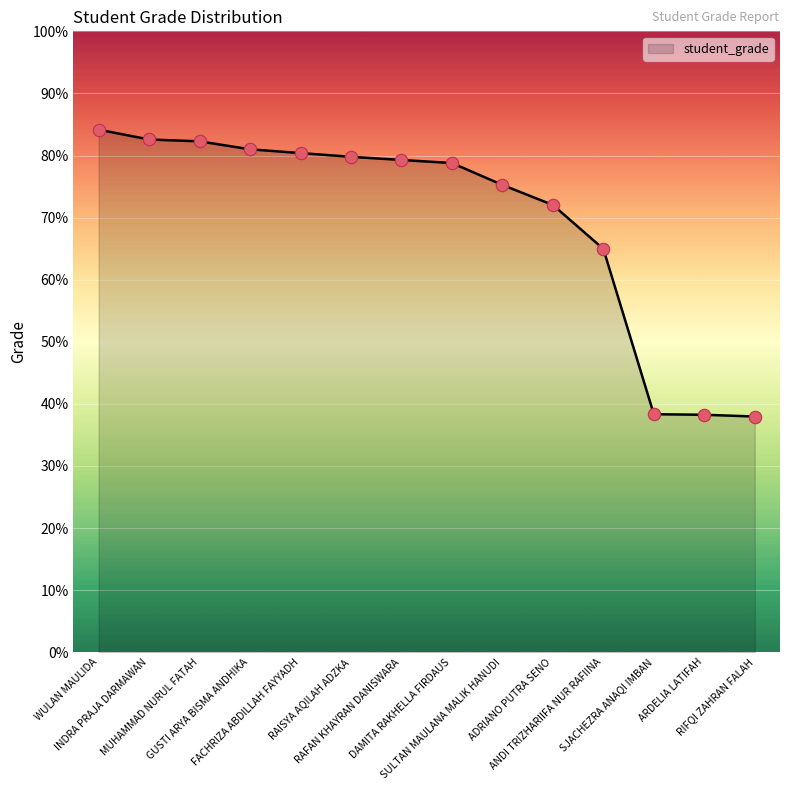

Which has a higher value, WULAN MAULIDA or RAFAN KHAYRAN DANISWARA?

WULAN MAULIDA